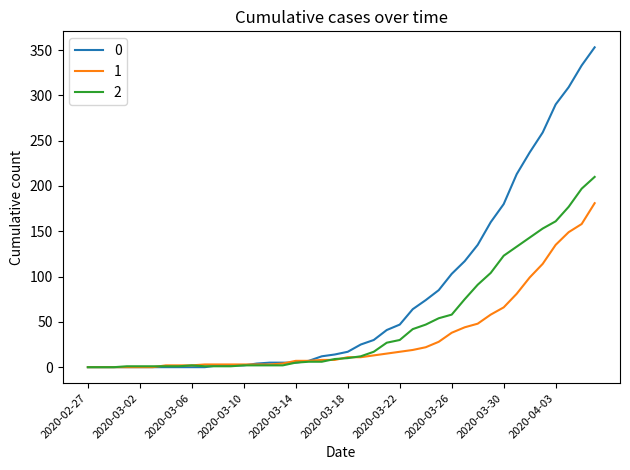

What is the maximum value shown in the chart?

353